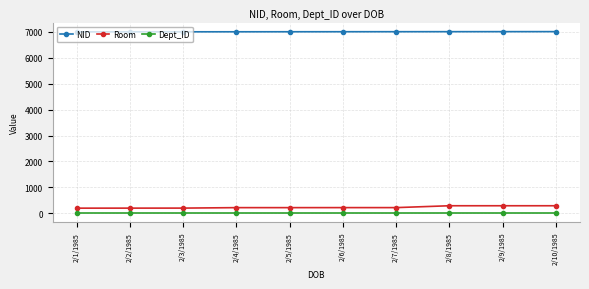

At how many categories does at least one series exceed 763?

10